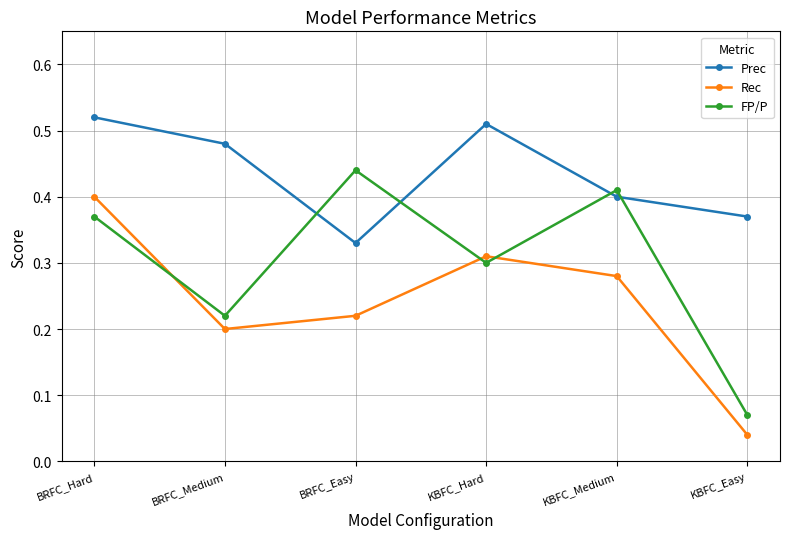

Is it true that Prec equals 0.7 at KBFC_Hard?

False